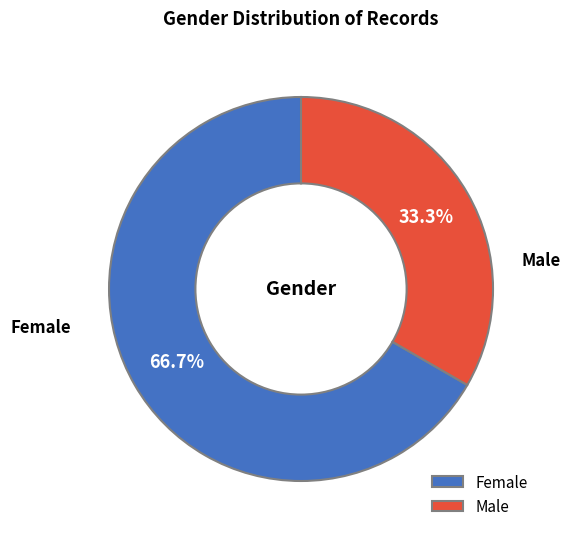

What is the ratio of the value at Female to the value at Male?

2.0